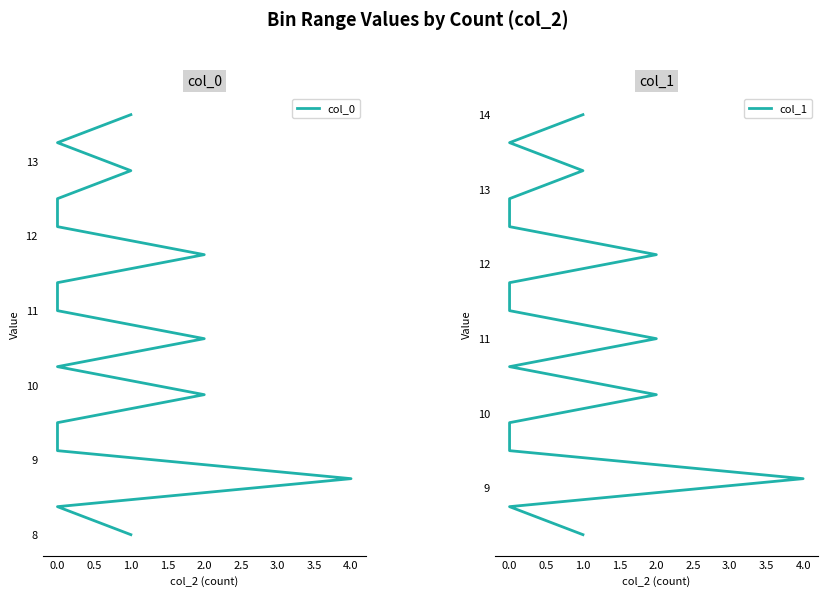

What is the label of the 10th point from the left?

4.0